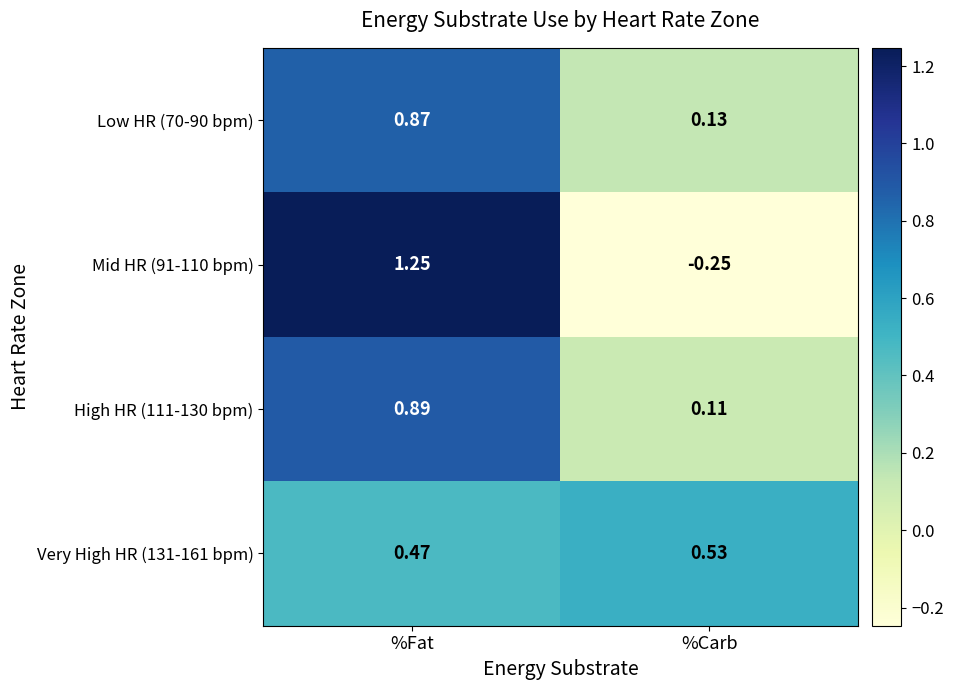

List the labels in order of Very High HR (131-161 bpm) value, largest first.

%Carb, %Fat